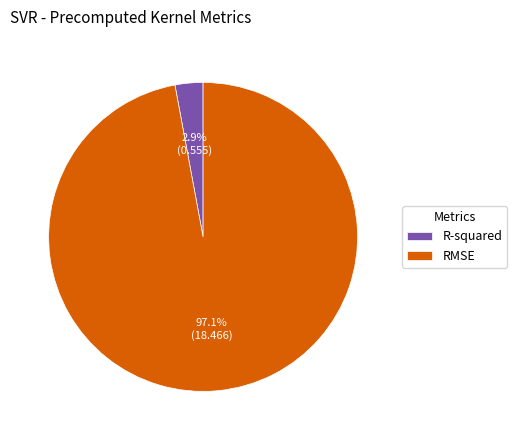

True or false: R-squared accounts for 3% of the total.

True